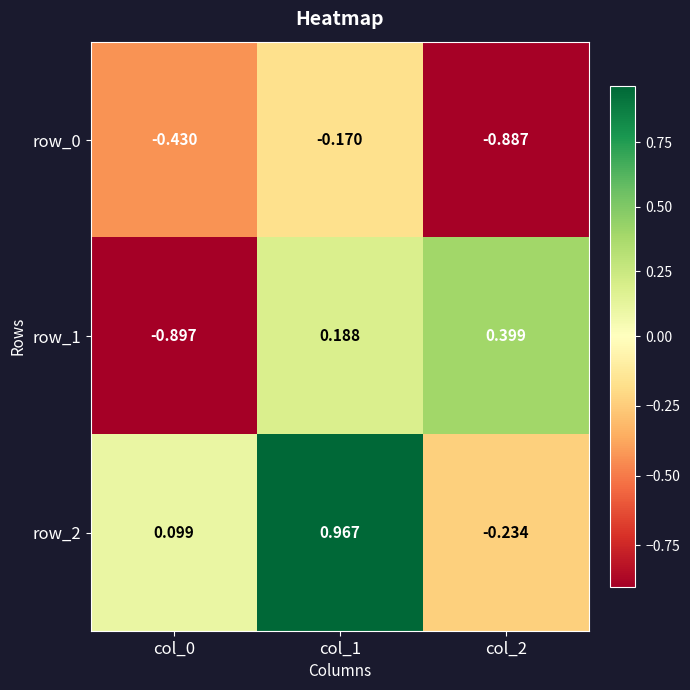

At which category is the sum across all series the highest?

col_1